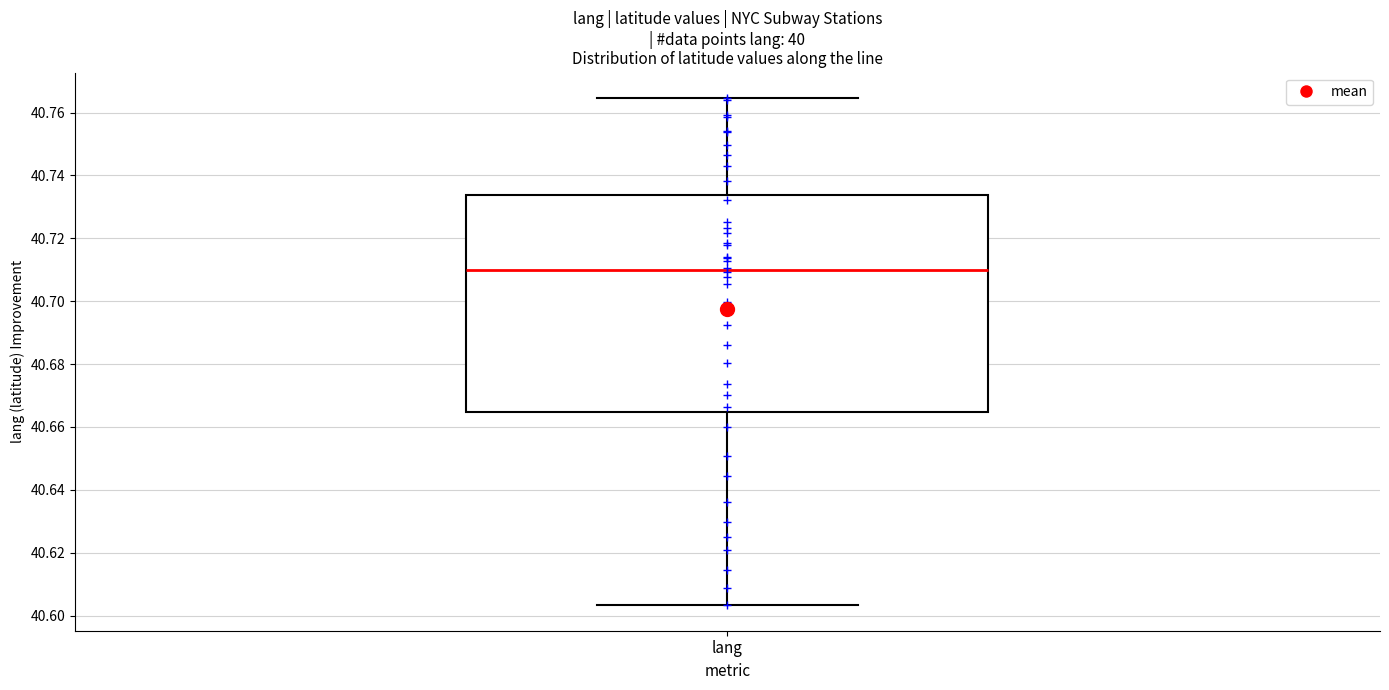

Transcribe this box plot: give where the median line is, the range the box spans, and where the two whiskers end, as read against the y-axis. The values are not printed on the chart, so give them approximately, as read against the axis.

median 40.710, box 40.664 to 40.734, whiskers 40.604 to 40.764